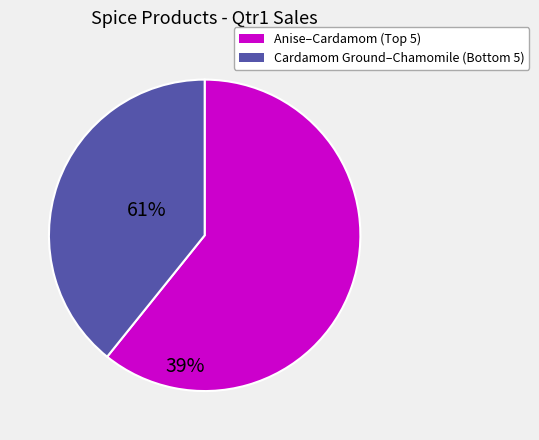

How many slices are in this pie chart?

2